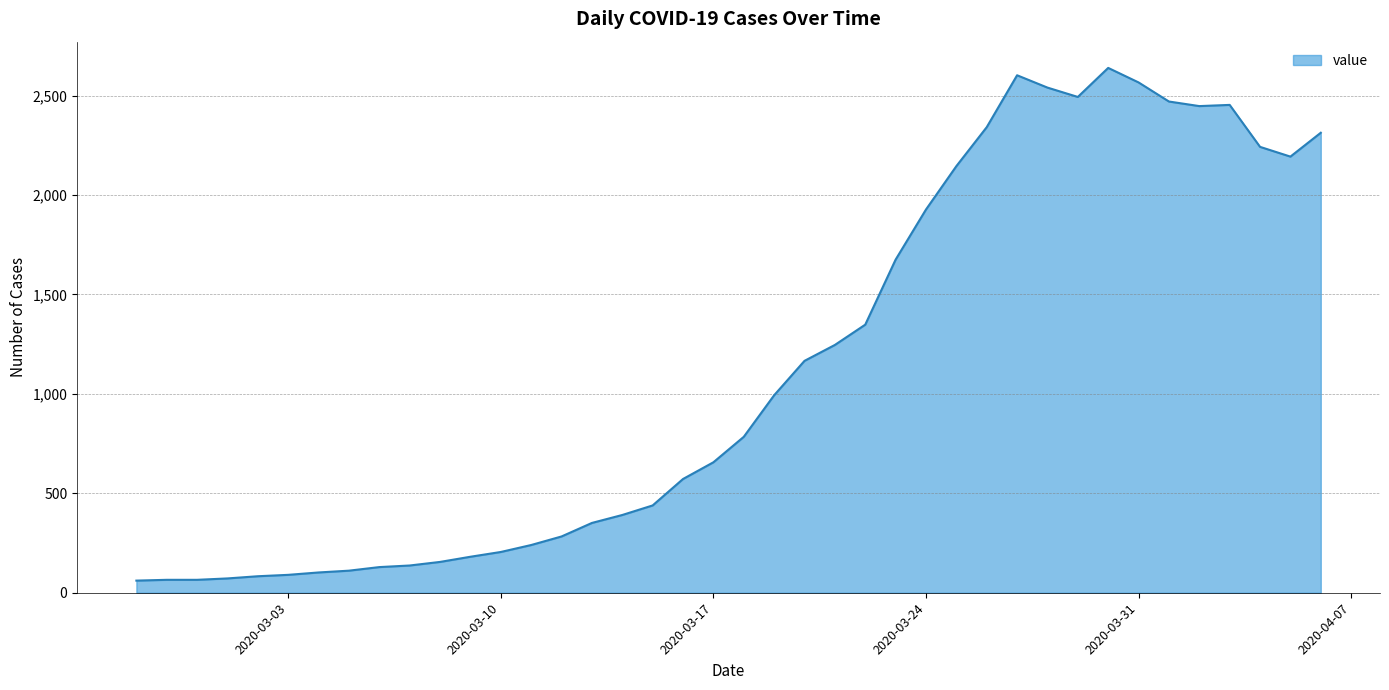

What is the maximum value shown in the chart?

2639